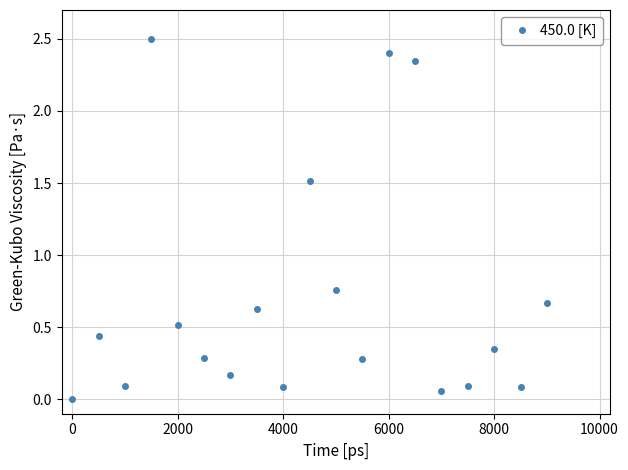

What is the difference between the maximum and minimum values?

2.5